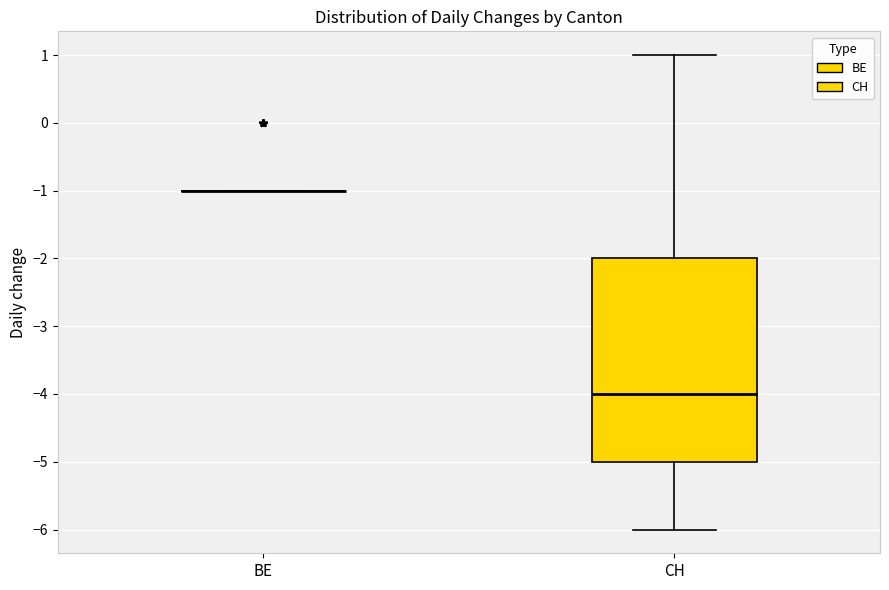

Reading left to right, transcribe this box plot: for each box, give where its median line is, the range the box spans, and where its two whiskers end, as read against the y-axis. The values are not printed on the chart, so give them approximately, as read against the axis.

BE: box collapsed to a line at -1, whiskers -1 to -1
CH: median -4, box -5 to -2, whiskers -6 to 1